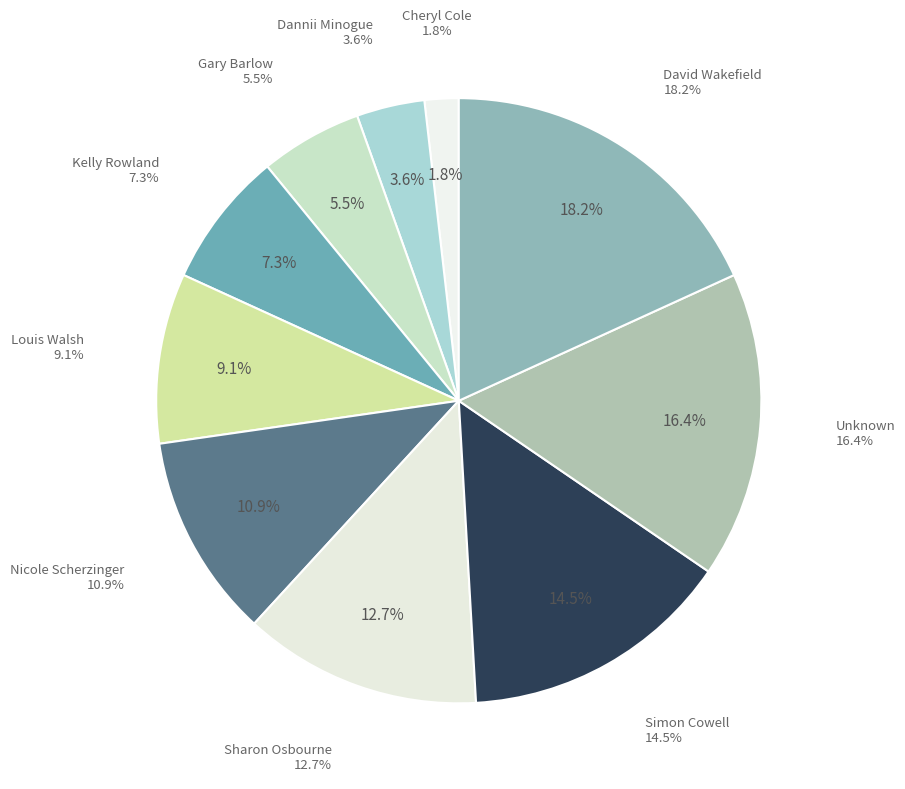

Rank the categories by value from lowest to highest.

Cheryl Cole, Dannii Minogue, Gary Barlow, Kelly Rowland, Louis Walsh, Nicole Scherzinger, Sharon Osbourne, Simon Cowell, Unknown, David Wakefield